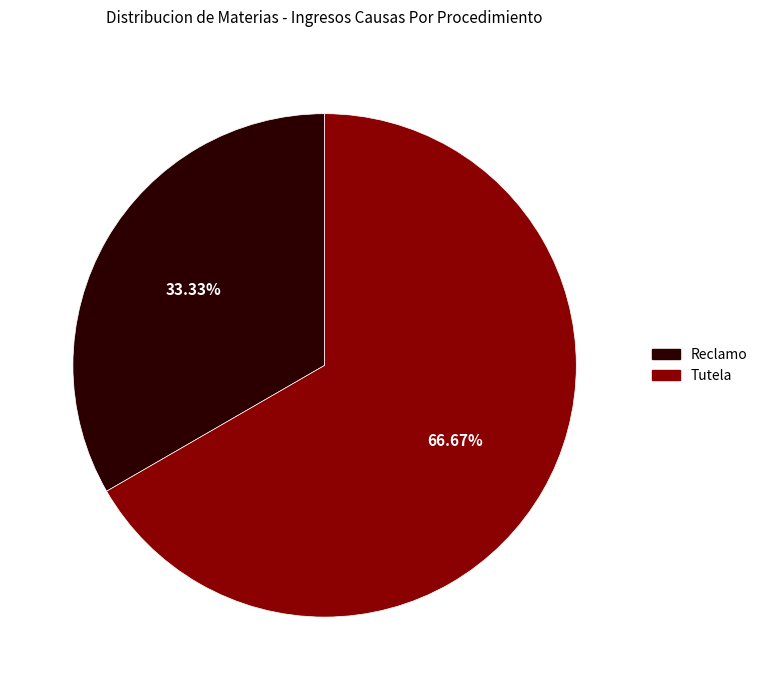

To the nearest percent, what is the difference between the Tutela and Reclamo slice percentages?

33%